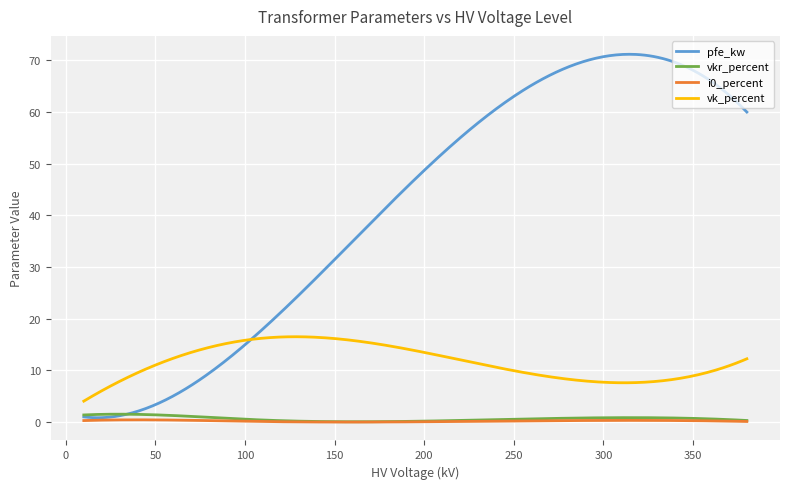

Which series has the largest total across all categories?

pfe_kw